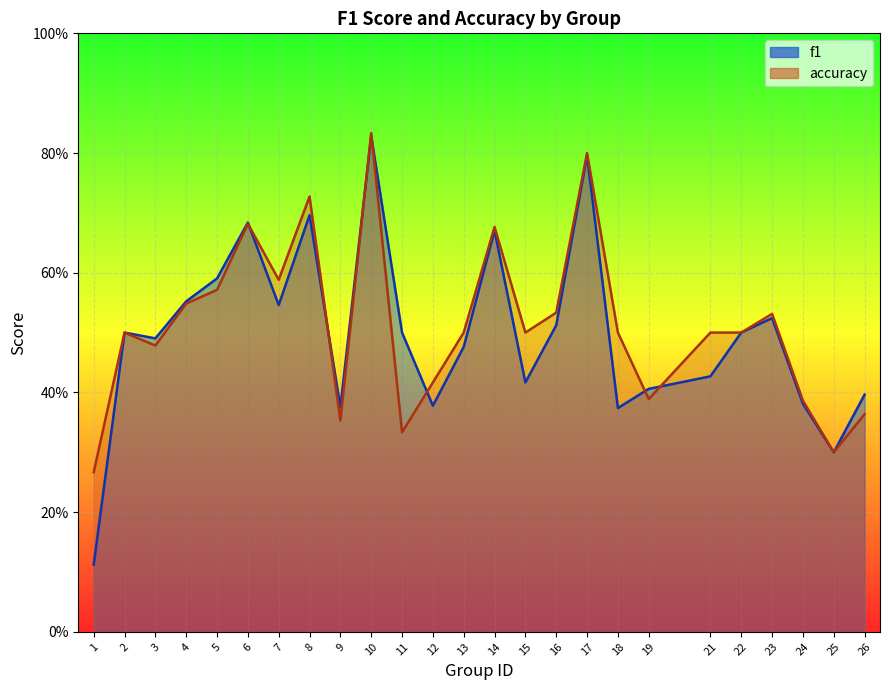

Between 3 and 21, which is larger?

3